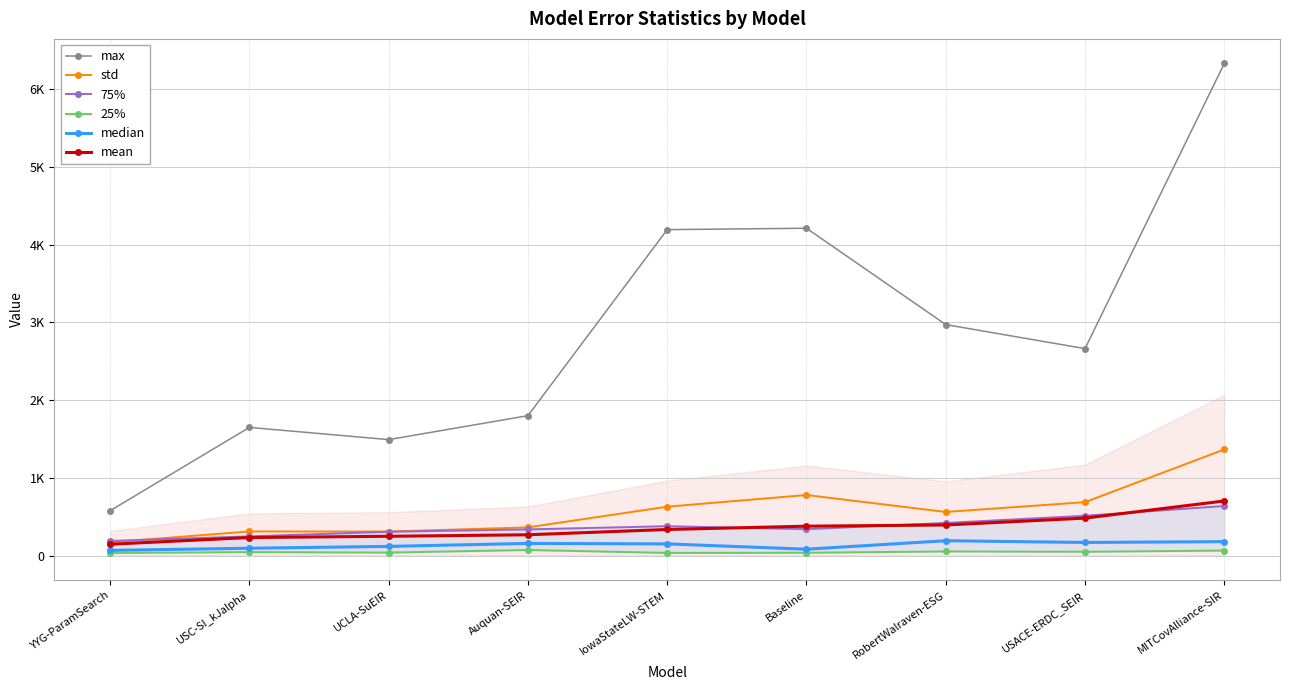

How many intersections are there between std and 75%?

1